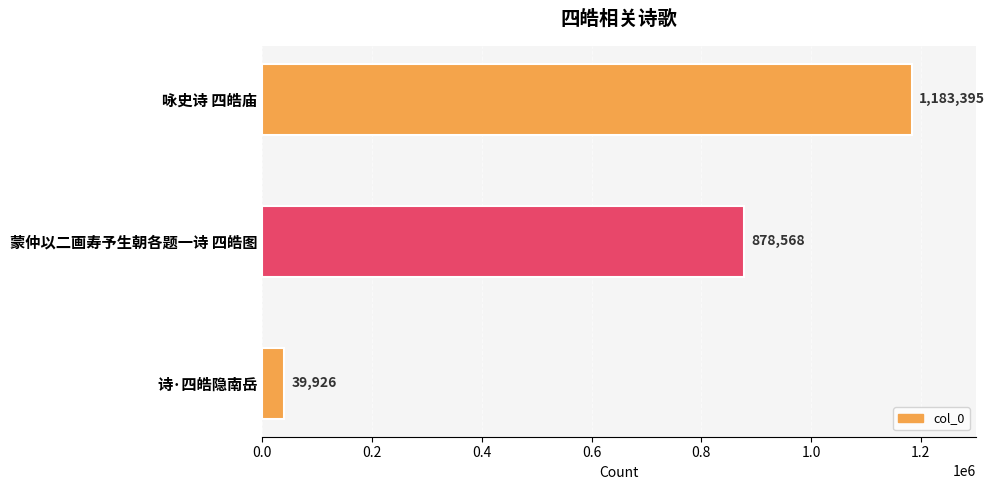

How many bars are there in total?

3